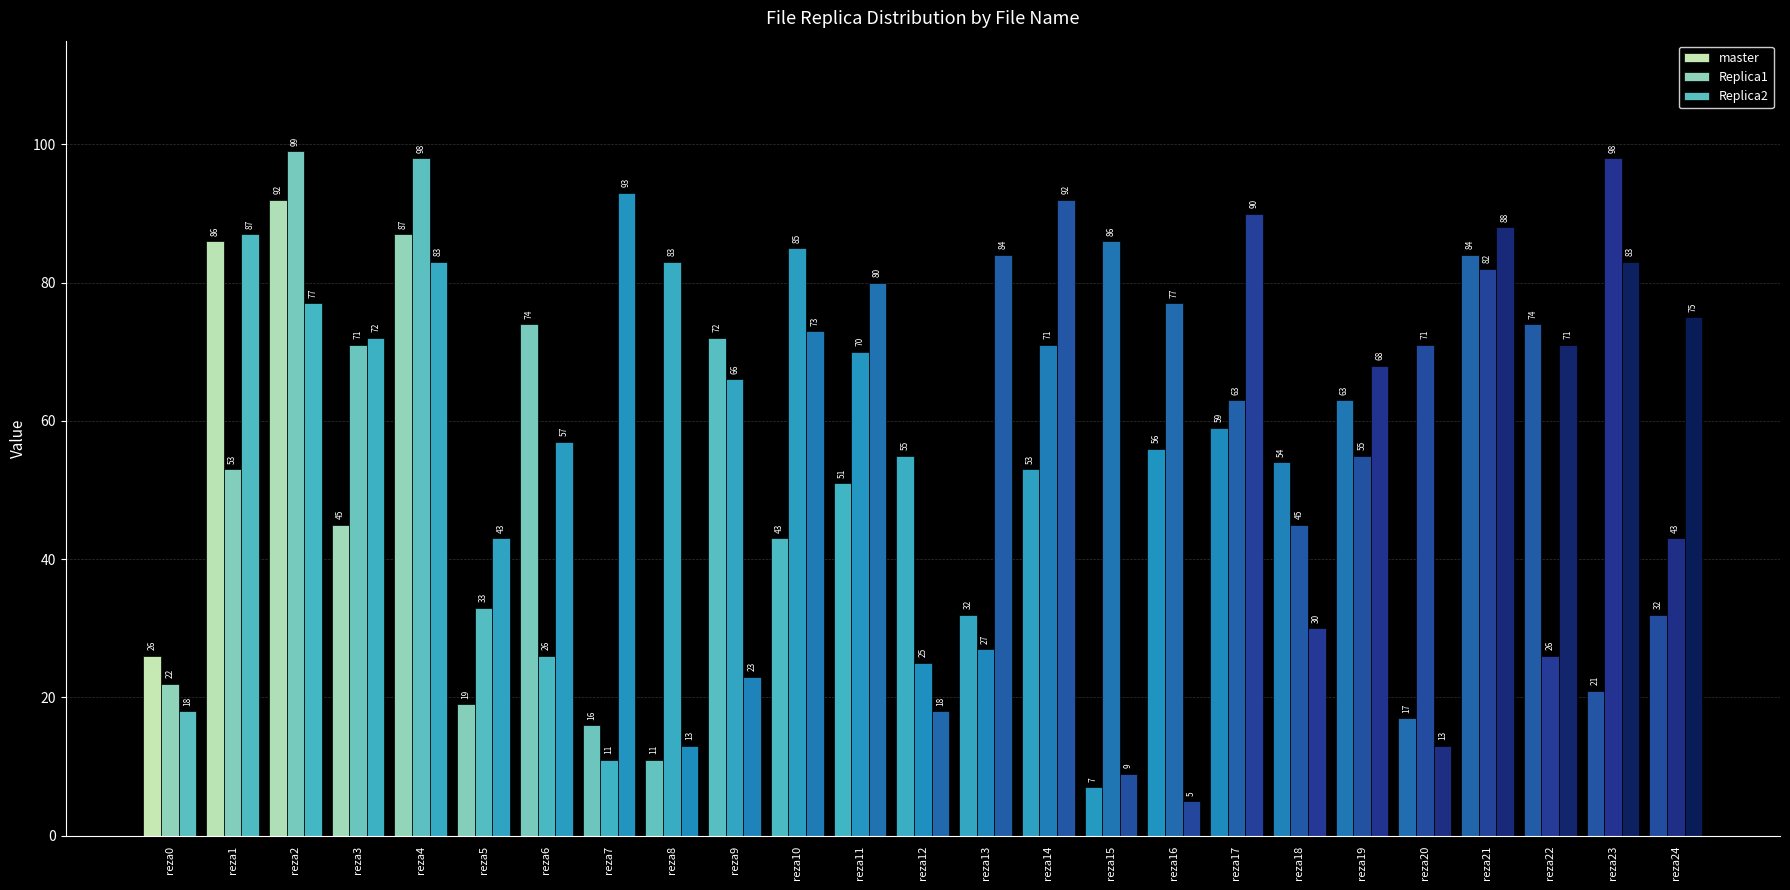

What are all the series names shown in the legend?

master, Replica1, Replica2